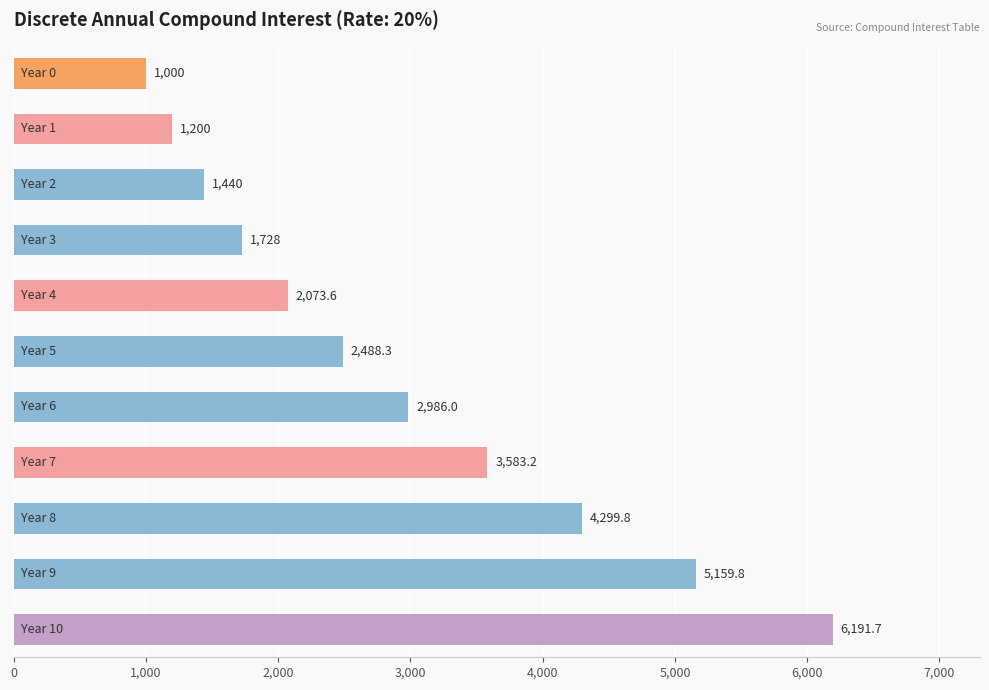

What is the sum of all values?

32150.4